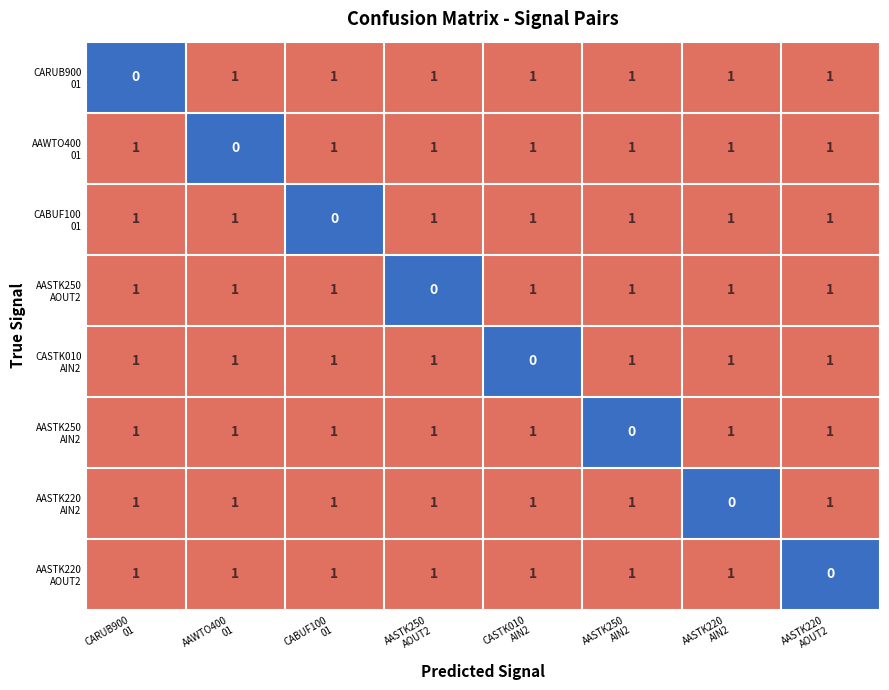

What is the spread (max minus min) of values at CASTK010
AIN2?

1